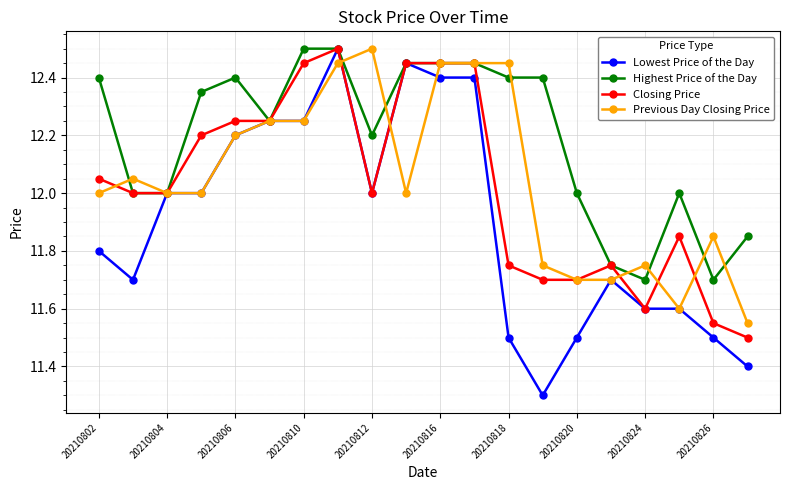

Does the chart have visible grid lines?

Yes